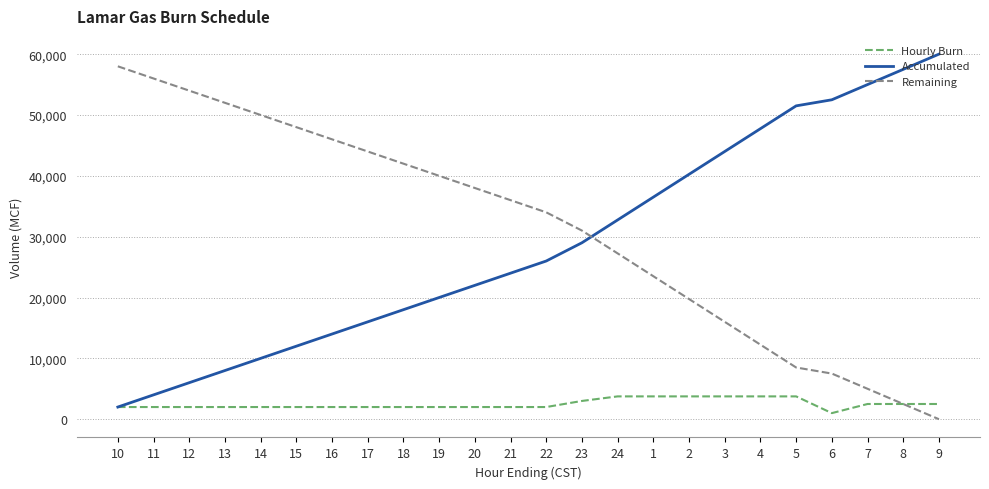

What is the maximum value shown in the chart?

60000